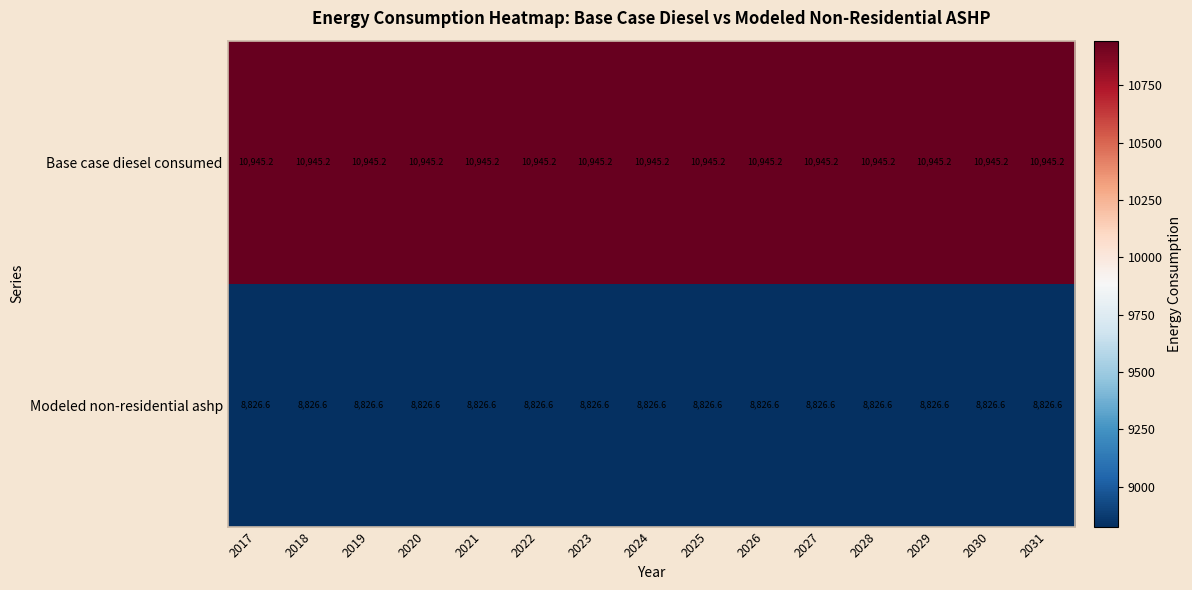

Rank the series by their maximum value, from highest to lowest.

Base case diesel consumed, Modeled non-residential ashp